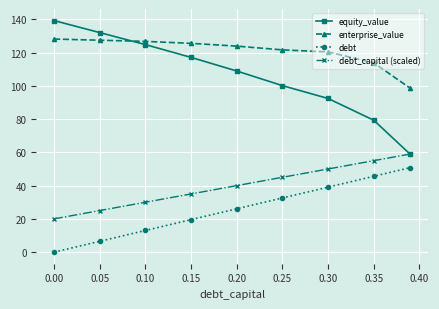

List the series in order of their peak value, highest first.

equity_value, enterprise_value, debt_capital (scaled), debt